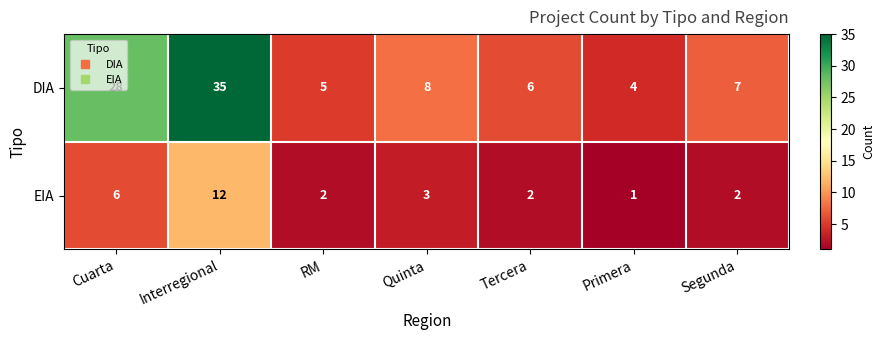

Between Cuarta and RM, which series saw the biggest shift?

DIA